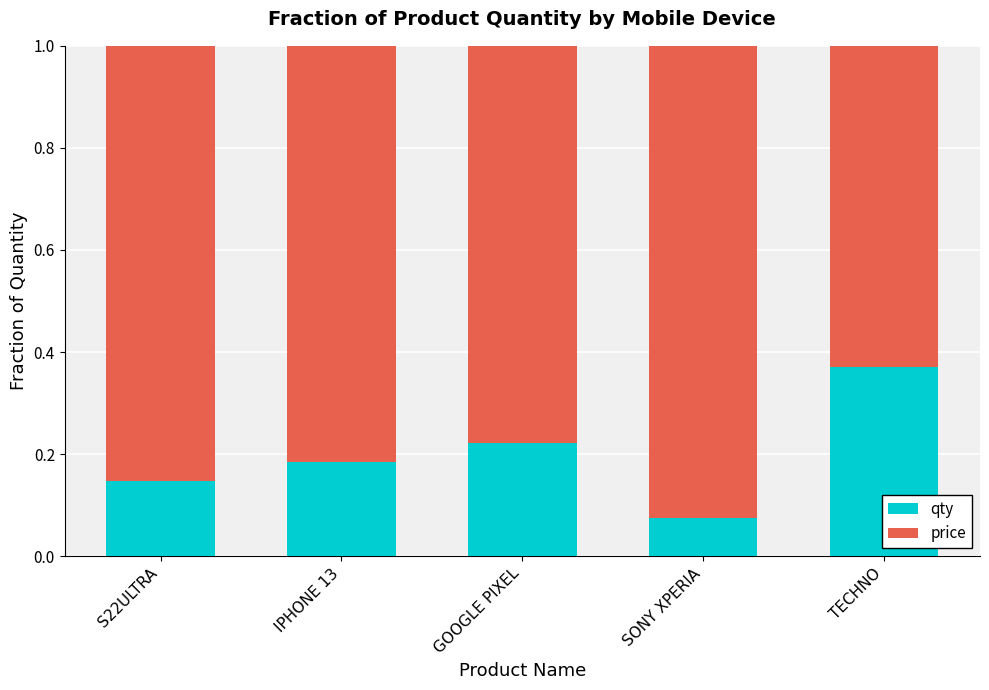

List the labels in order of qty value, largest first.

TECHNO, GOOGLE PIXEL, IPHONE 13, S22ULTRA, SONY XPERIA